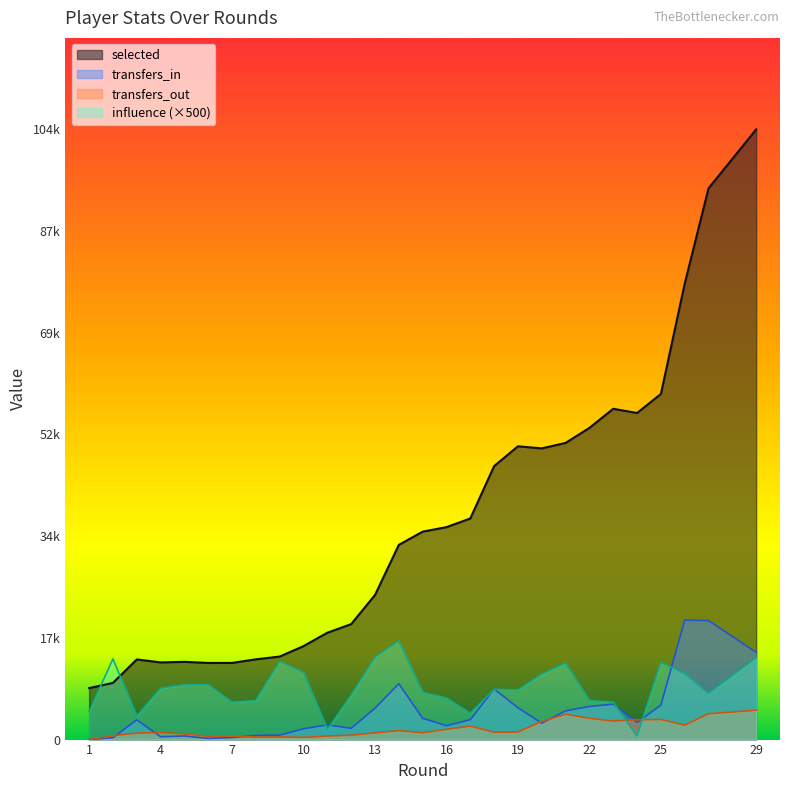

In transfers_in, how many points are lower than both neighbors (excluding endpoints)?

6